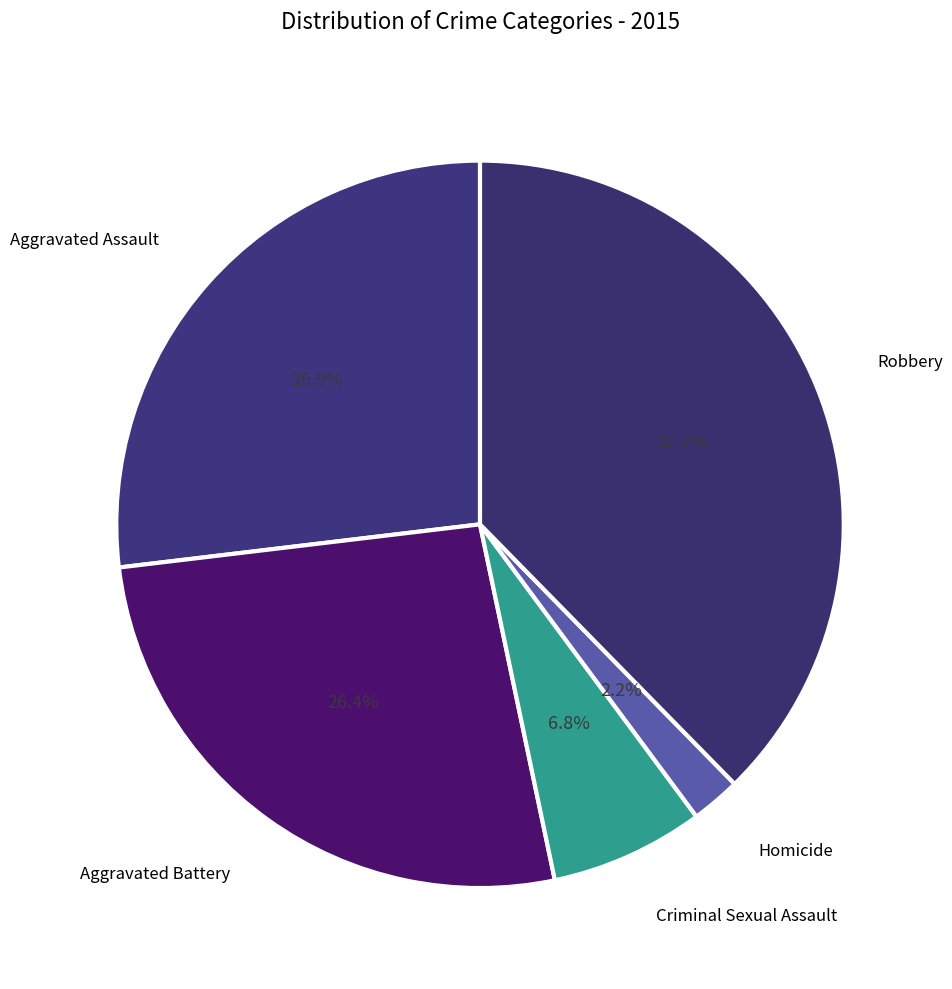

How many segments does this pie chart have?

5